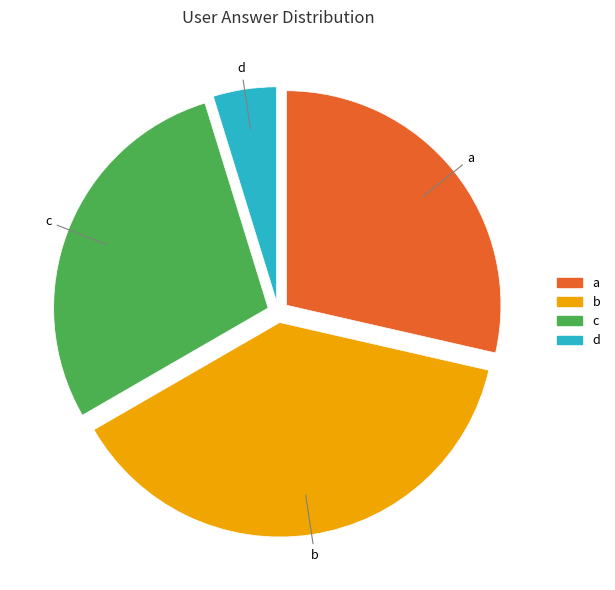

Do a and b together represent more than half of the pie?

Yes